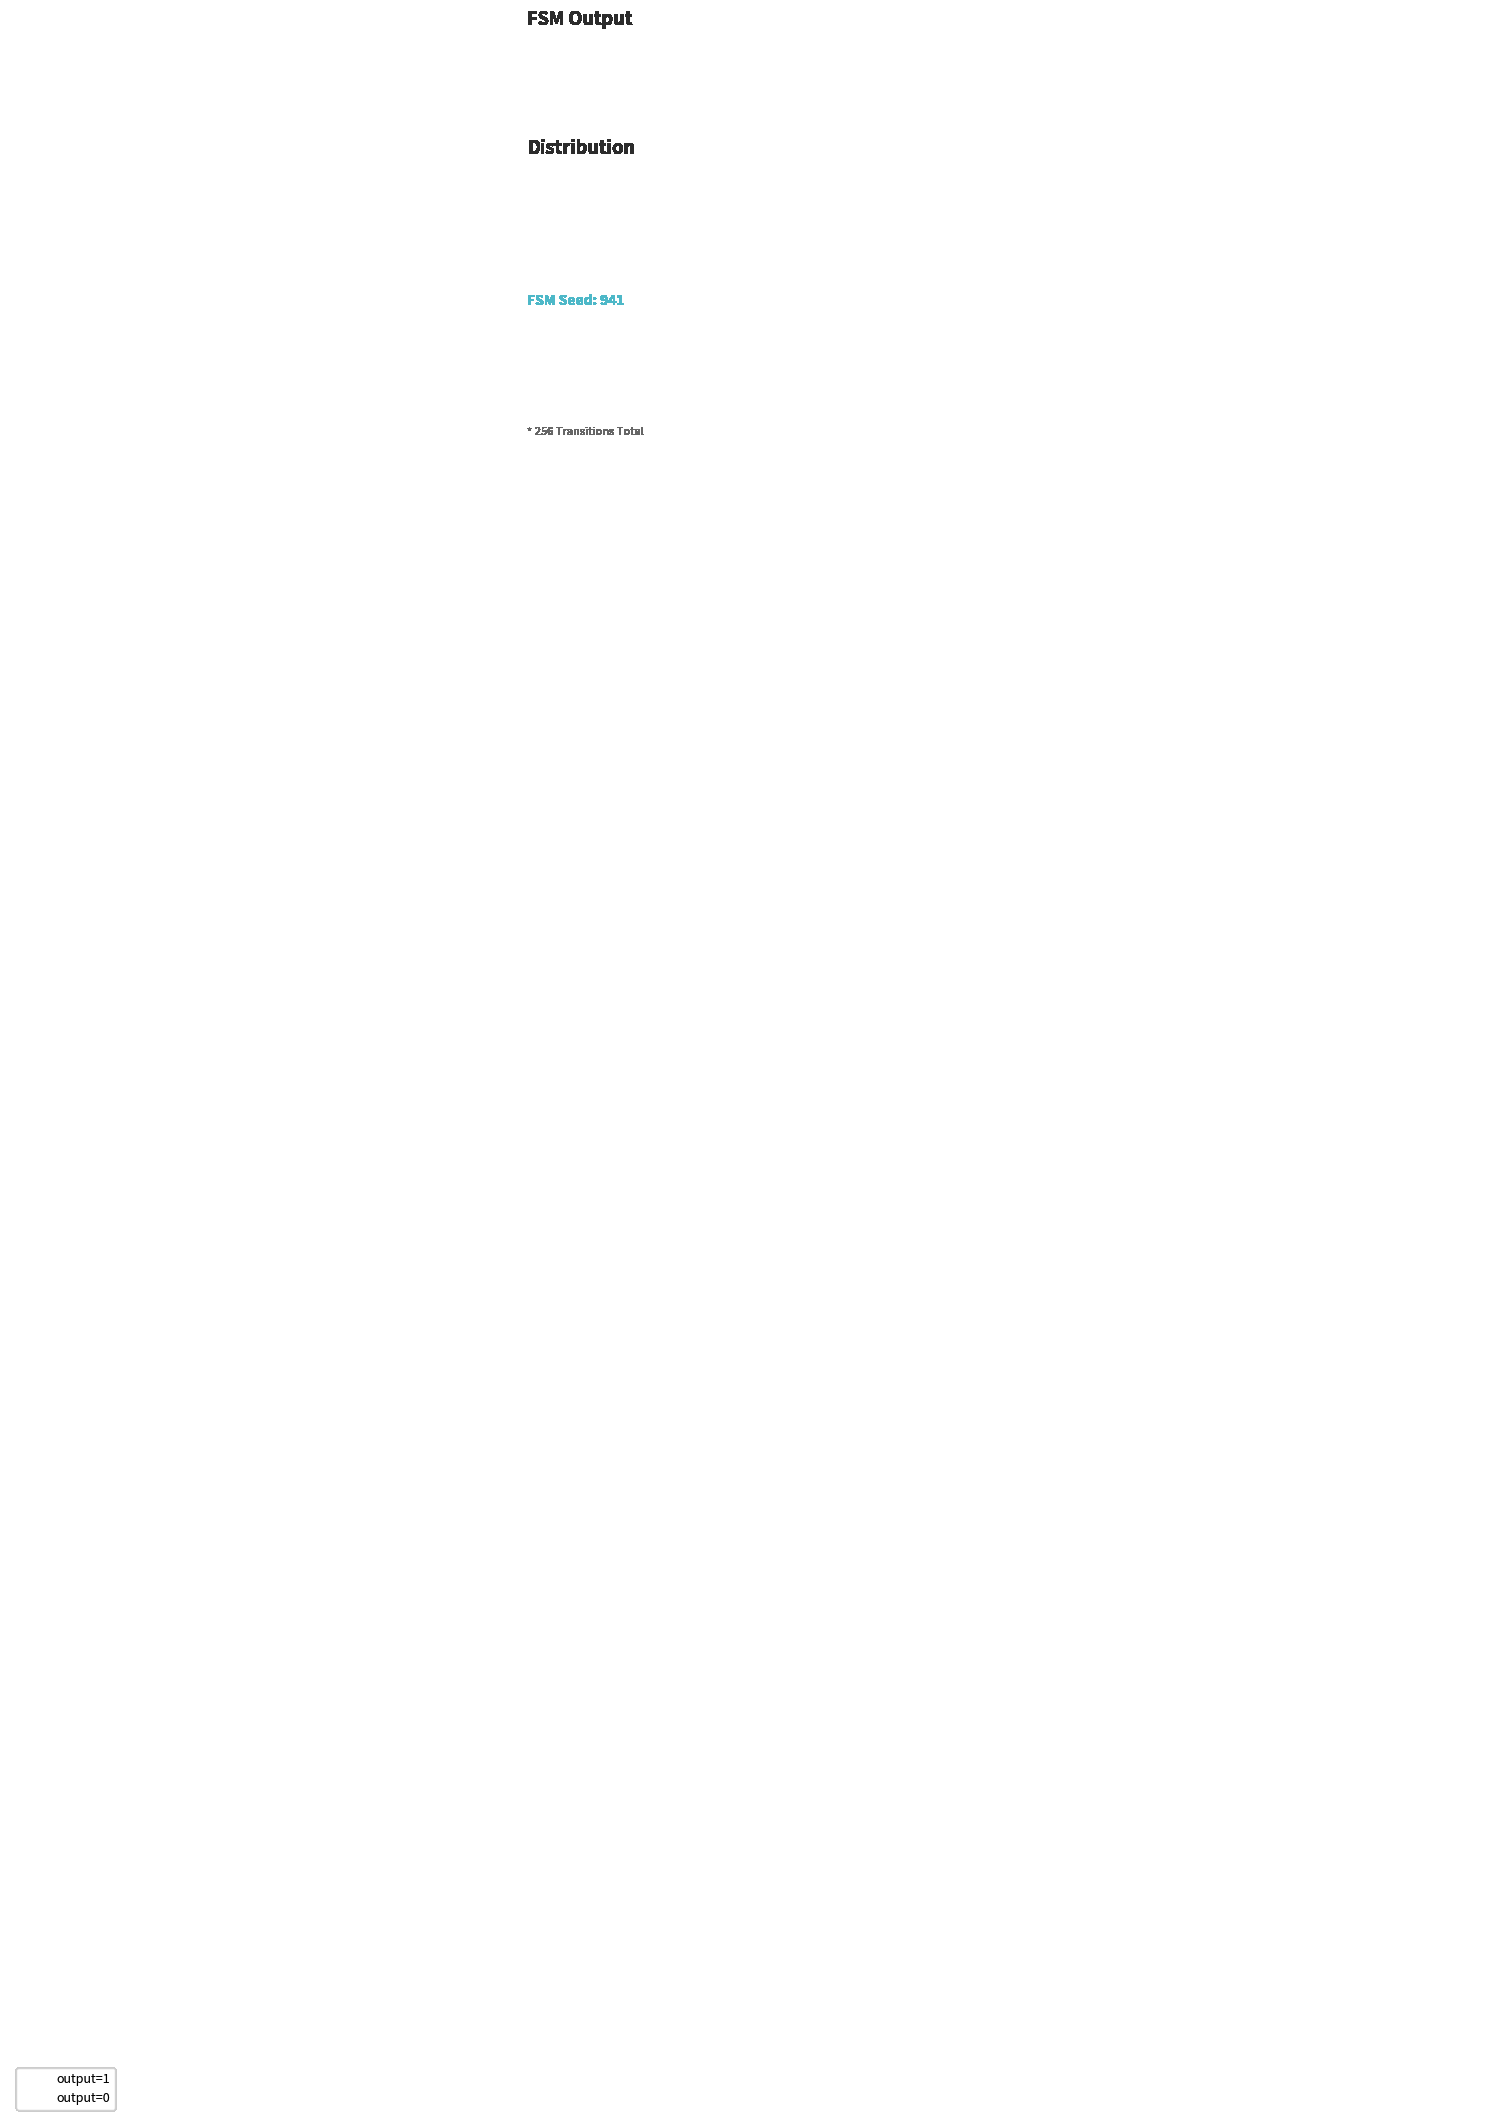

How many segments does this pie chart have?

2